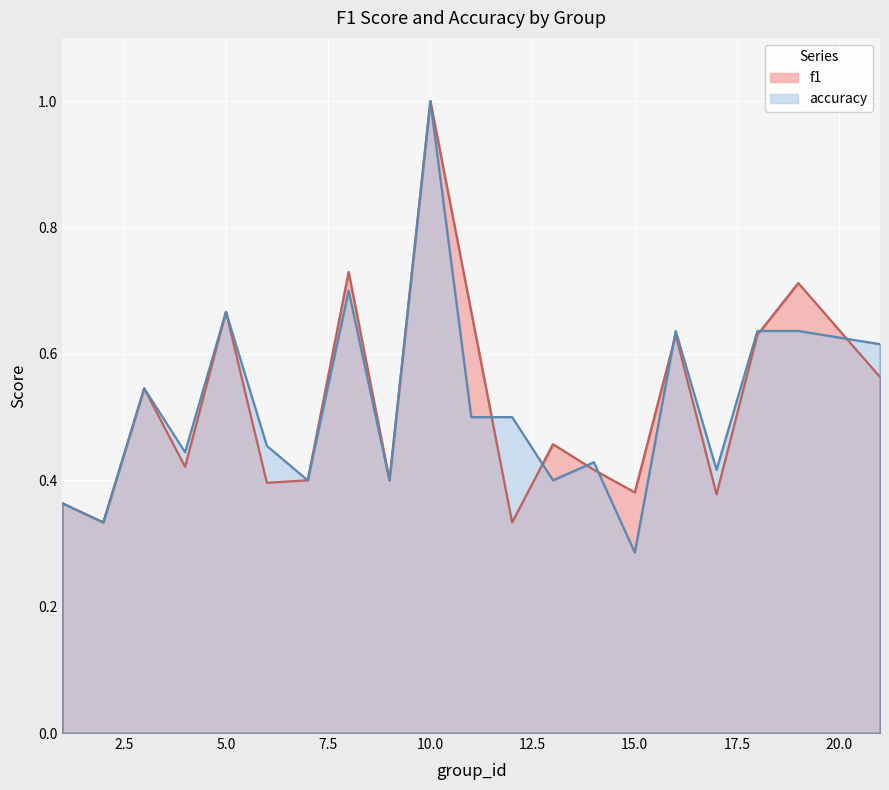

What is the sum of all accuracy values?

10.4